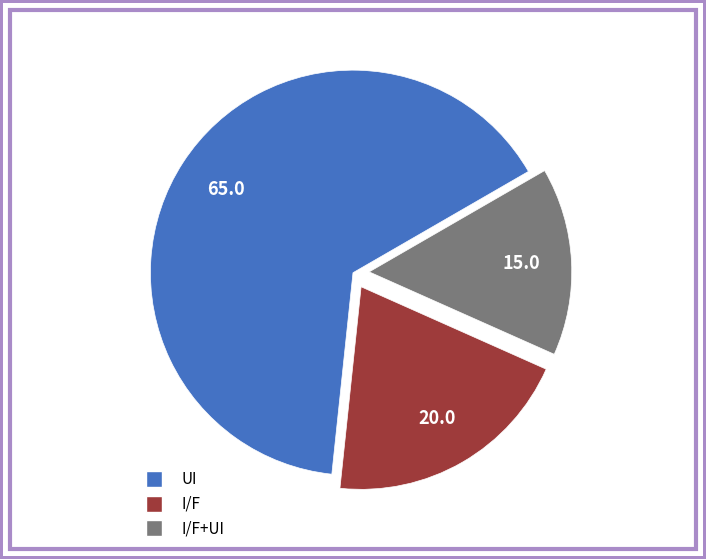

How many slices are in this pie chart?

3